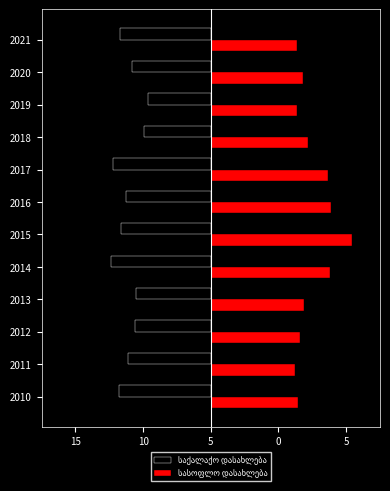

How many data points does each series have?

12